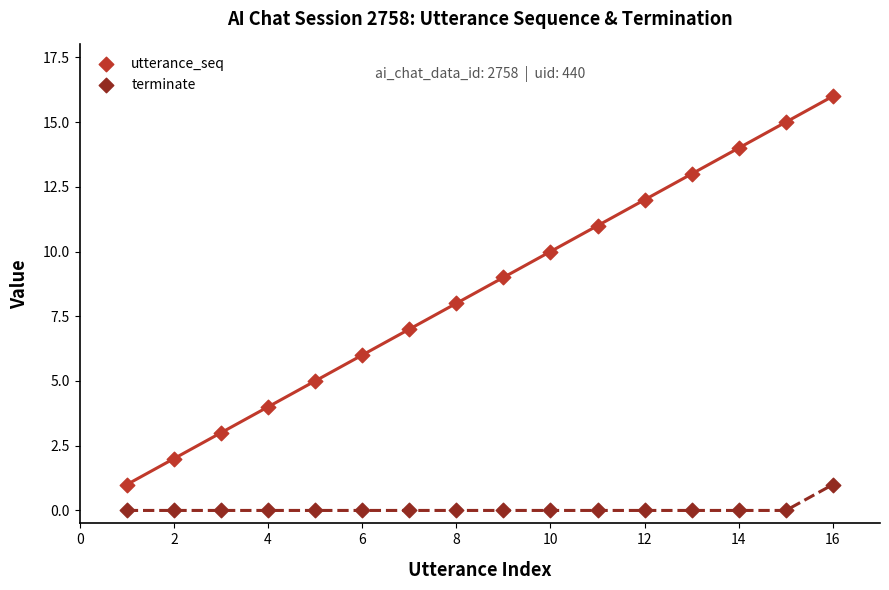

Across all data points, what is the range of Y values (max minus min)?

16